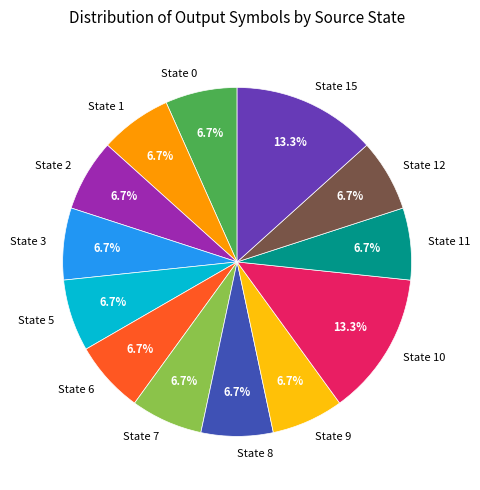

How many segments does this pie chart have?

13